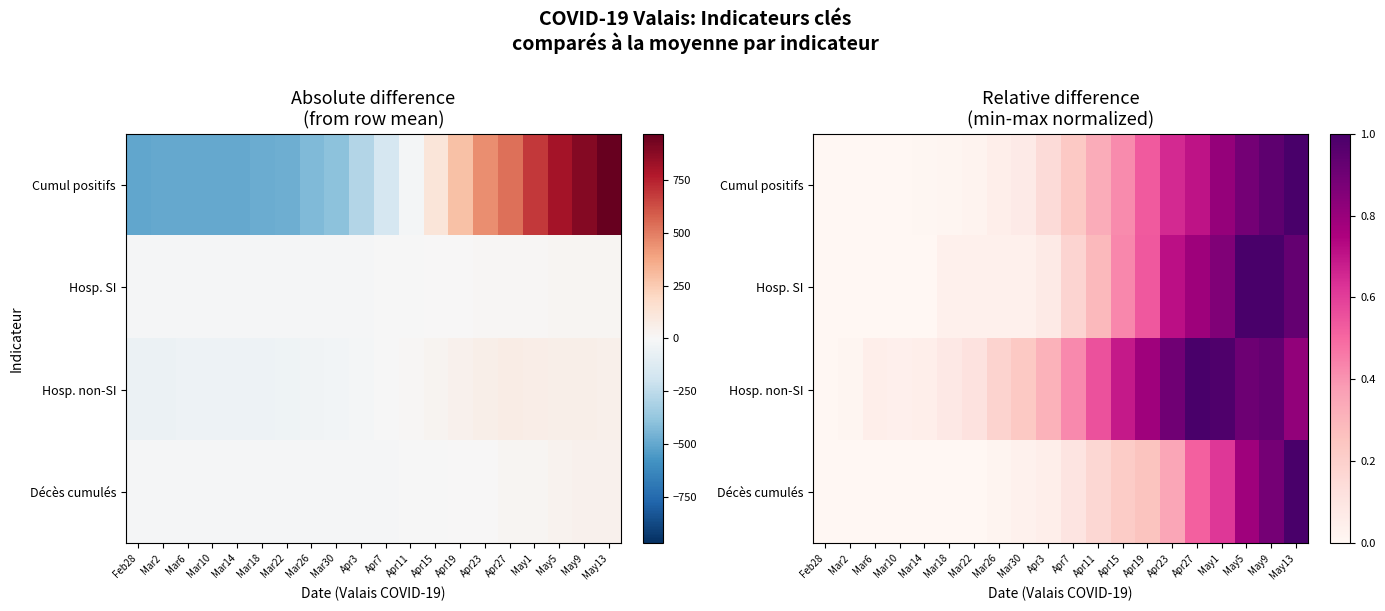

Rank the categories by Hosp. SI value from highest to lowest.

May5, May9, May13, May1, Apr27, Apr23, Apr19, Apr15, Apr11, Apr7, Apr3, Mar18, Mar22, Mar26, Mar30, Feb28, Mar2, Mar6, Mar10, Mar14